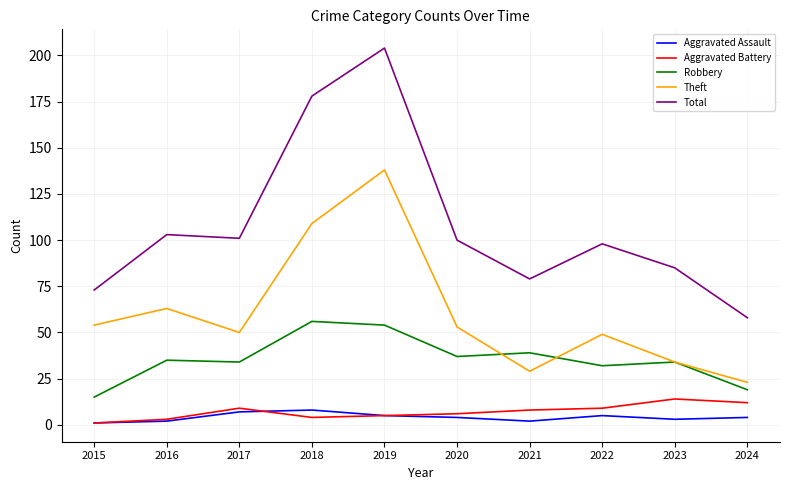

Between 2015 and 2020, which series saw the biggest shift?

Total